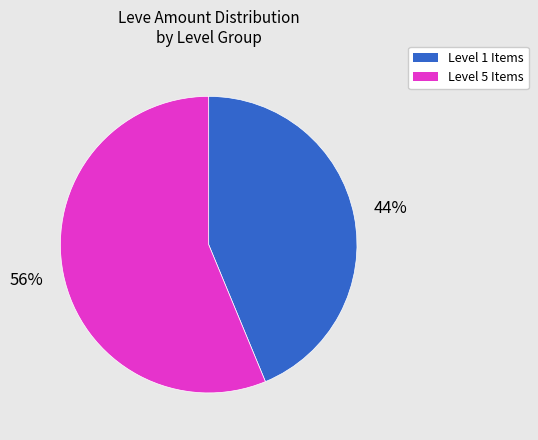

Does any single category account for the majority?

Yes